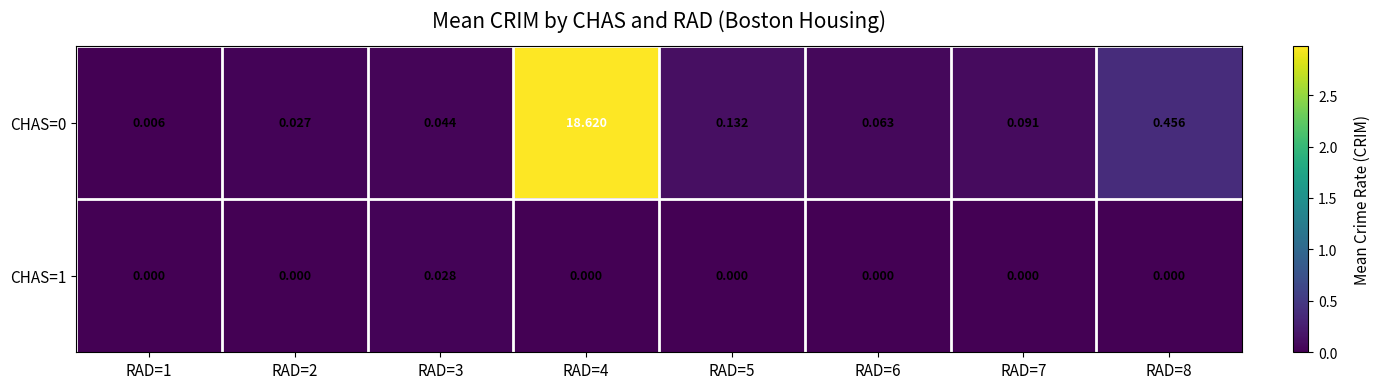

Is the value of CHAS=0 at RAD=5 greater than the value of CHAS=1 at RAD=2?

Yes